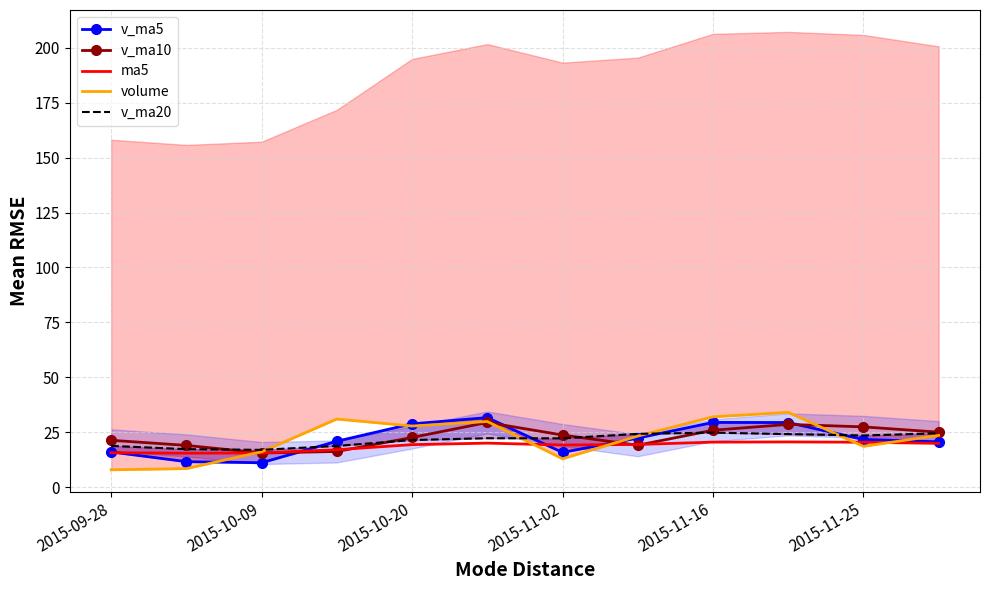

What is the maximum value for v_ma10?

29.6